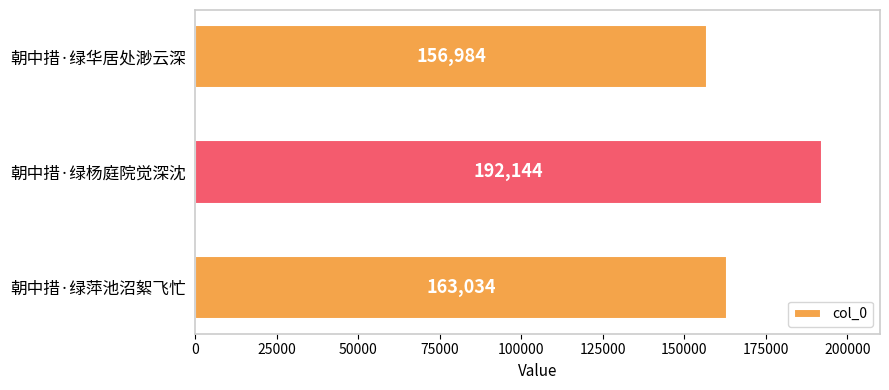

True or false: the data shows 286036 at 朝中措·绿杨庭院觉深沈.

False